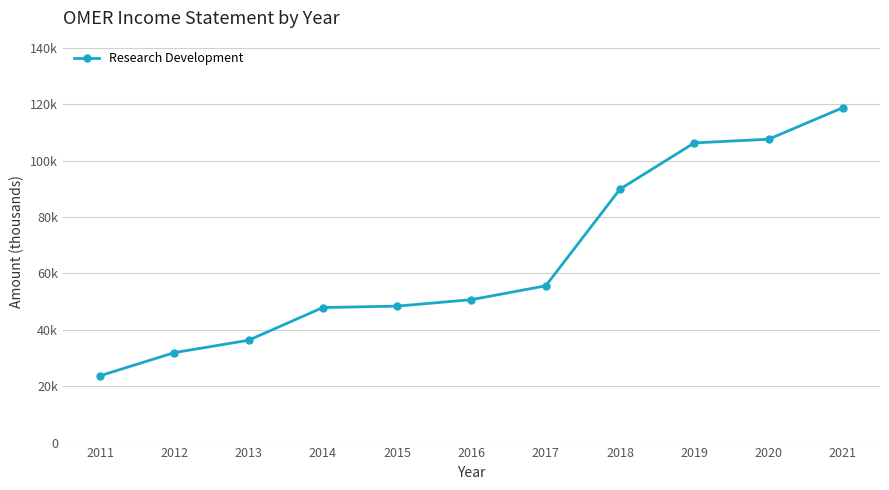

List the labels in order of value, largest first.

2021, 2020, 2019, 2018, 2017, 2016, 2015, 2014, 2013, 2012, 2011